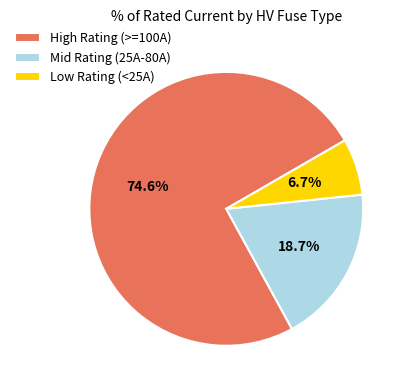

What percentage do Mid Rating (25A-80A) and High Rating (>=100A) together represent?

93.3%